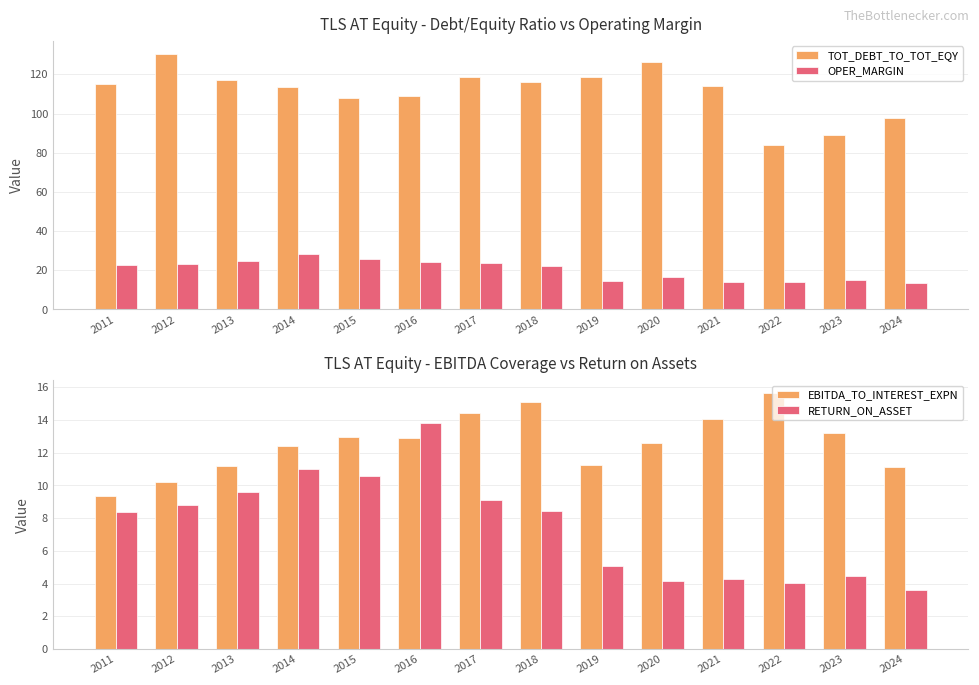

Where does the TOT_DEBT_TO_TOT_EQY series first go above 115?

2011